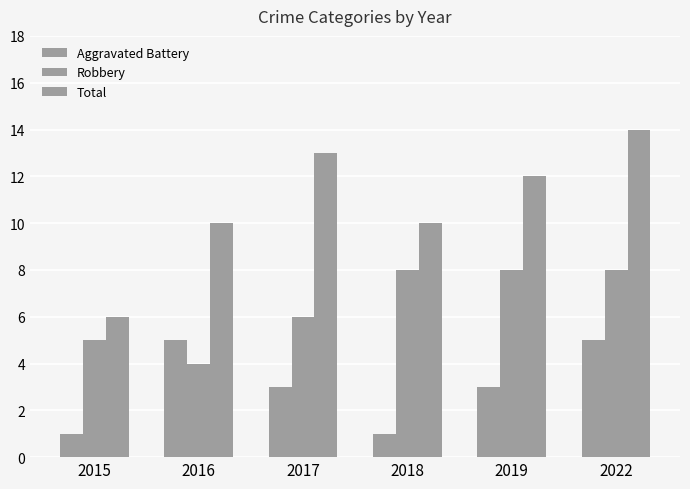

What is the total value across all series at 2018?

19